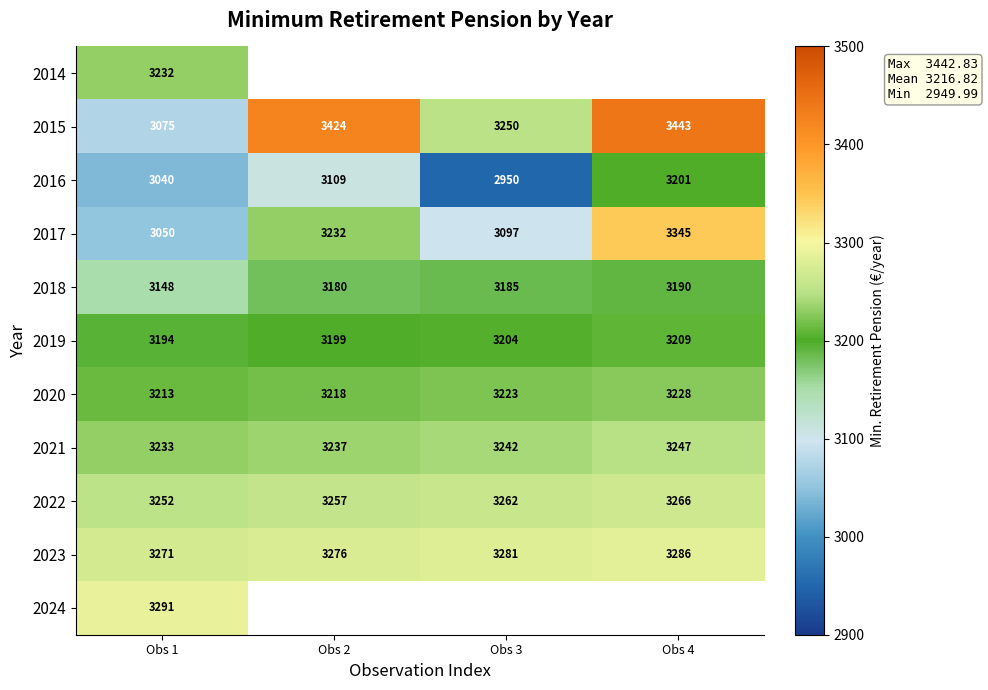

Which series changed the most between Obs 2 and Obs 3?

2015